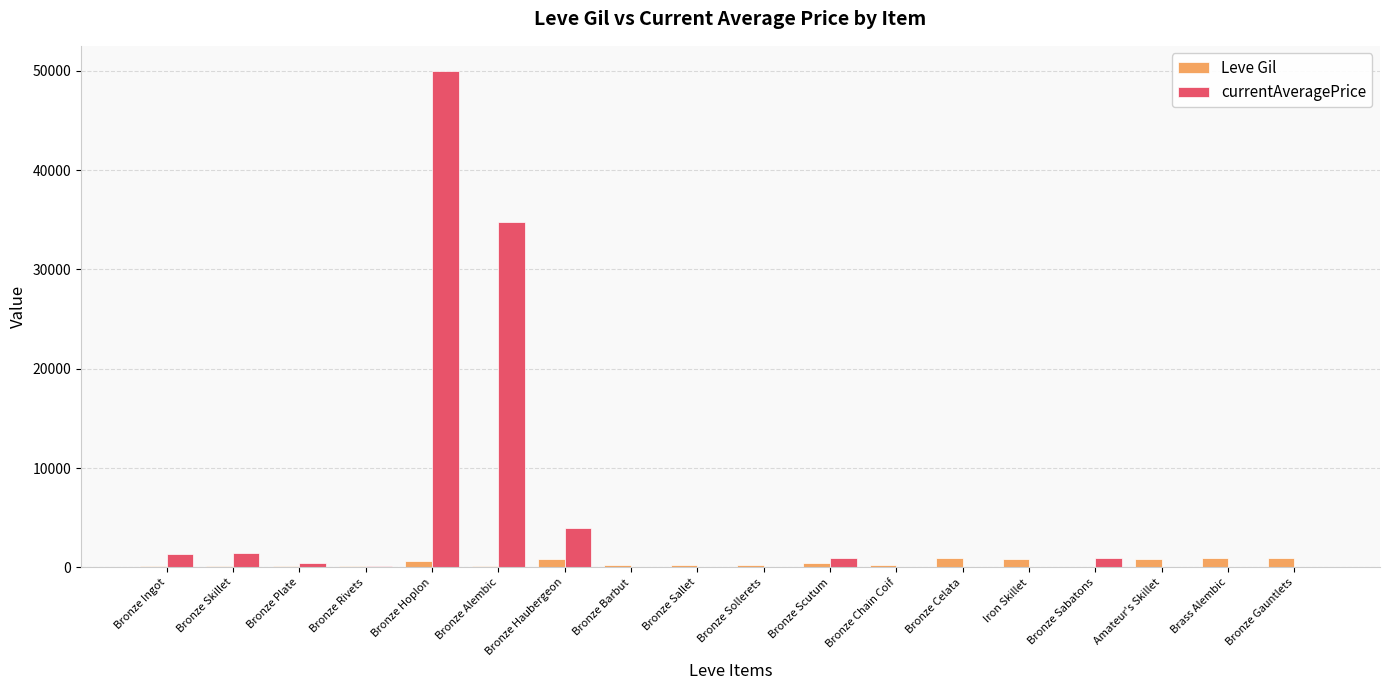

Which label corresponds to the largest value in the chart?

Bronze Hoplon